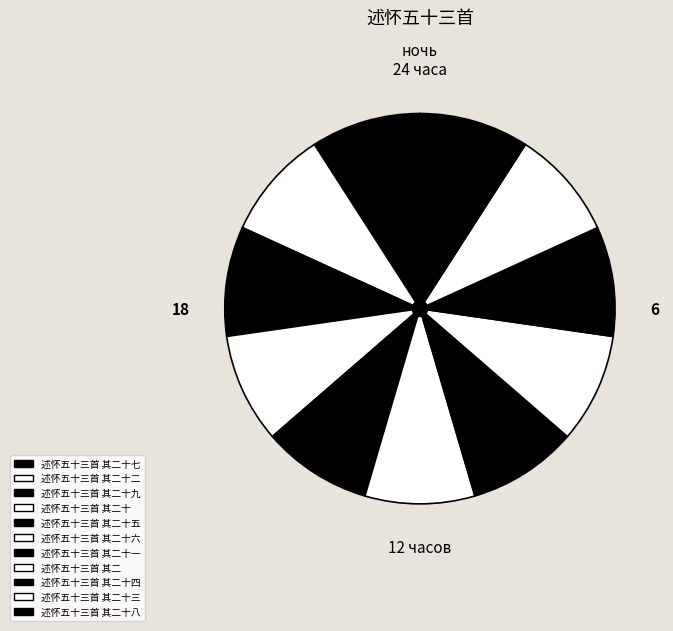

How many slices are in this pie chart?

11